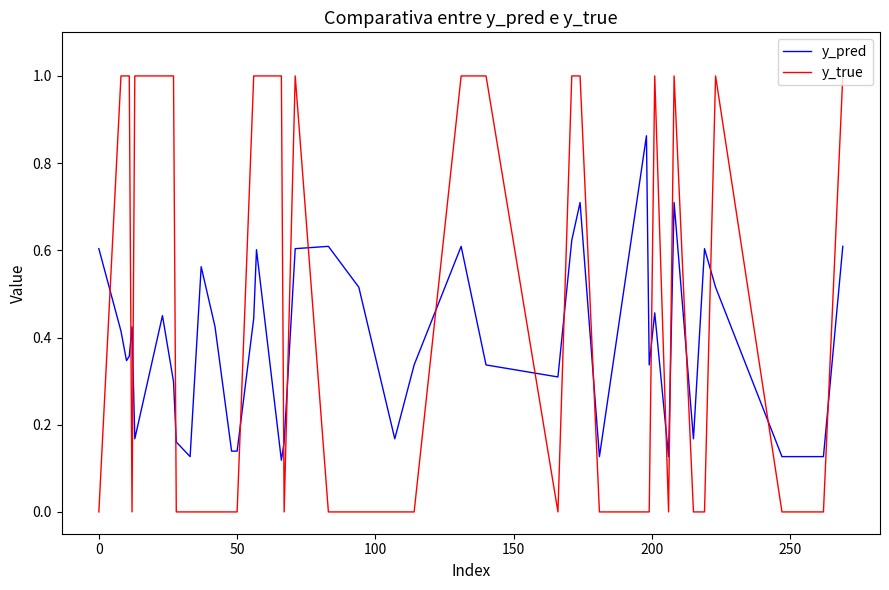

How many lines are shown in the chart?

2